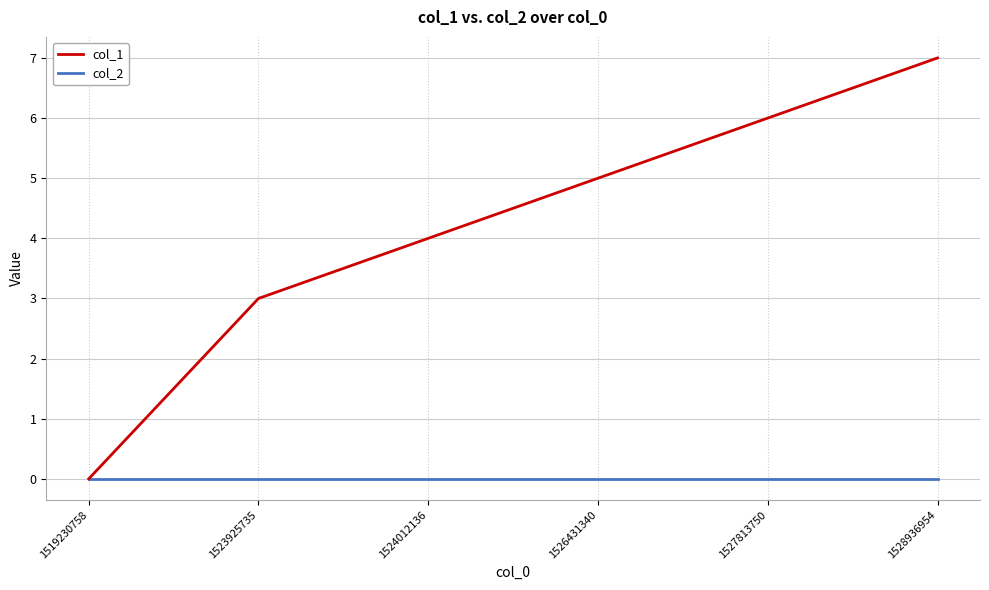

Is the value of col_2 at 1528936954 greater than the value of col_1 at 1523925735?

No